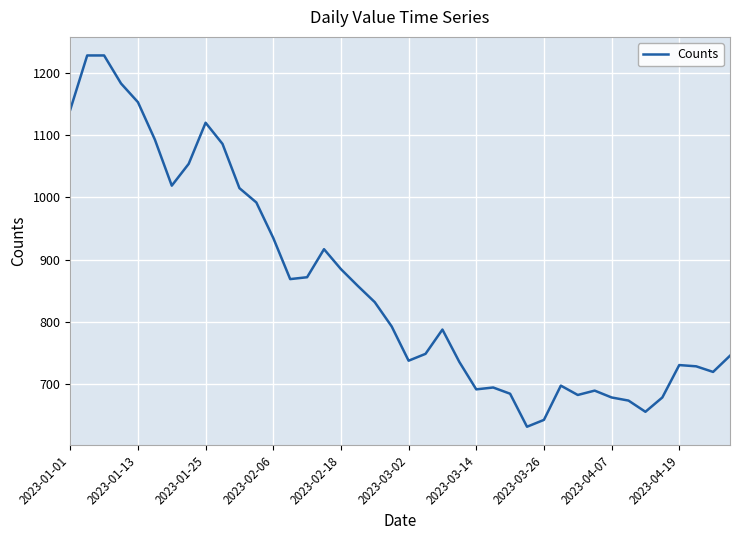

How many distinct data groups are displayed?

1